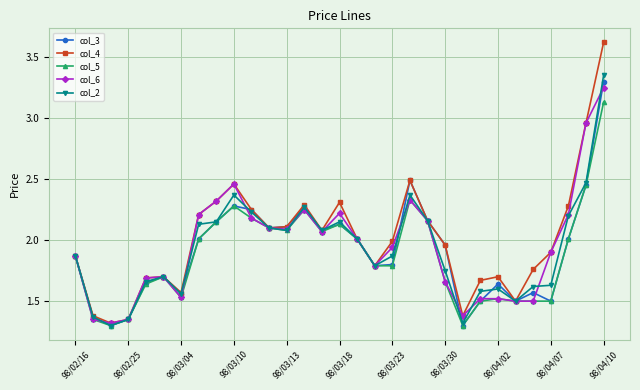

At how many categories does at least one series exceed 1?

31